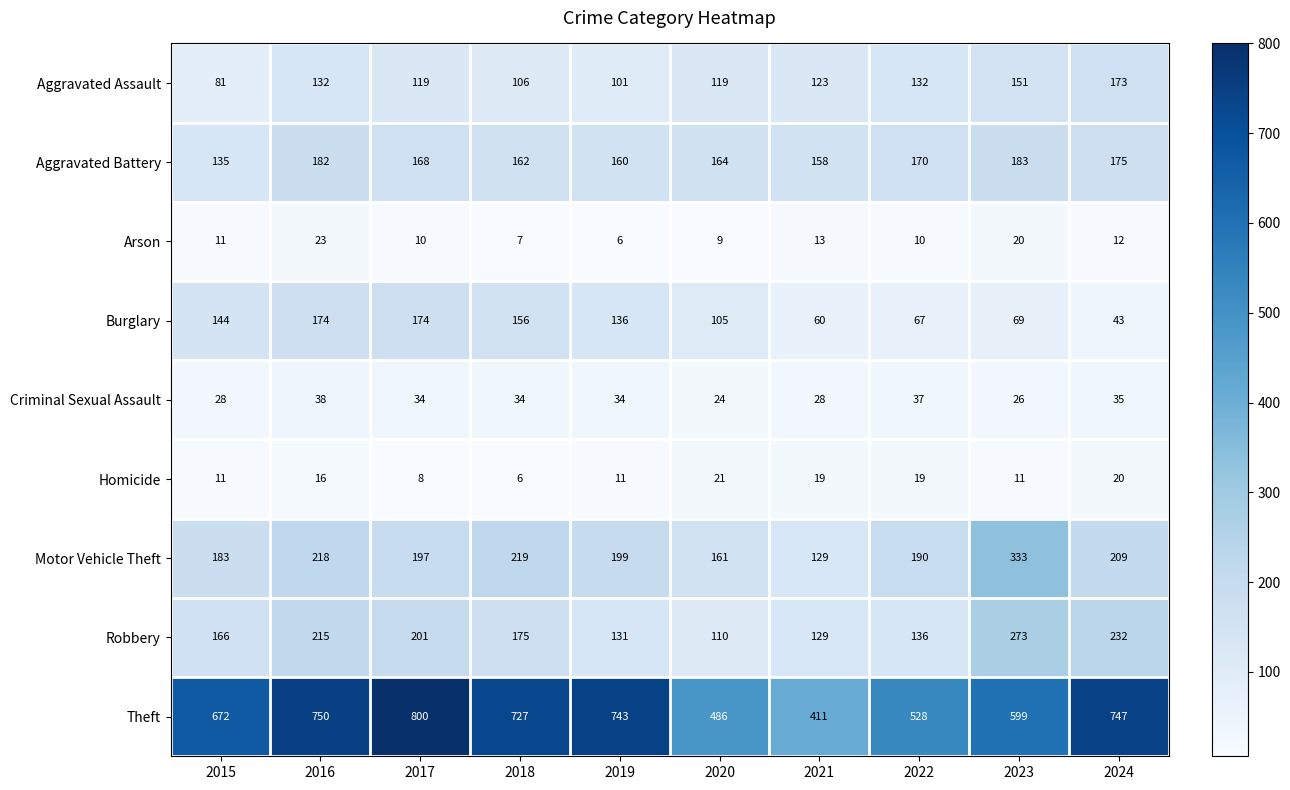

Where does the Aggravated Battery series first go above 168?

2016